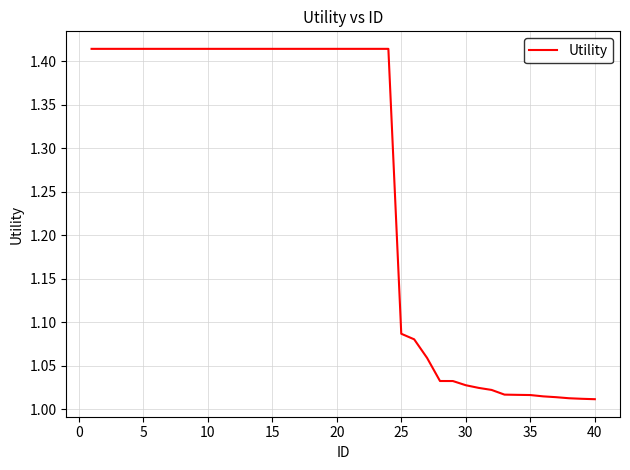

What is the average value?

1.3